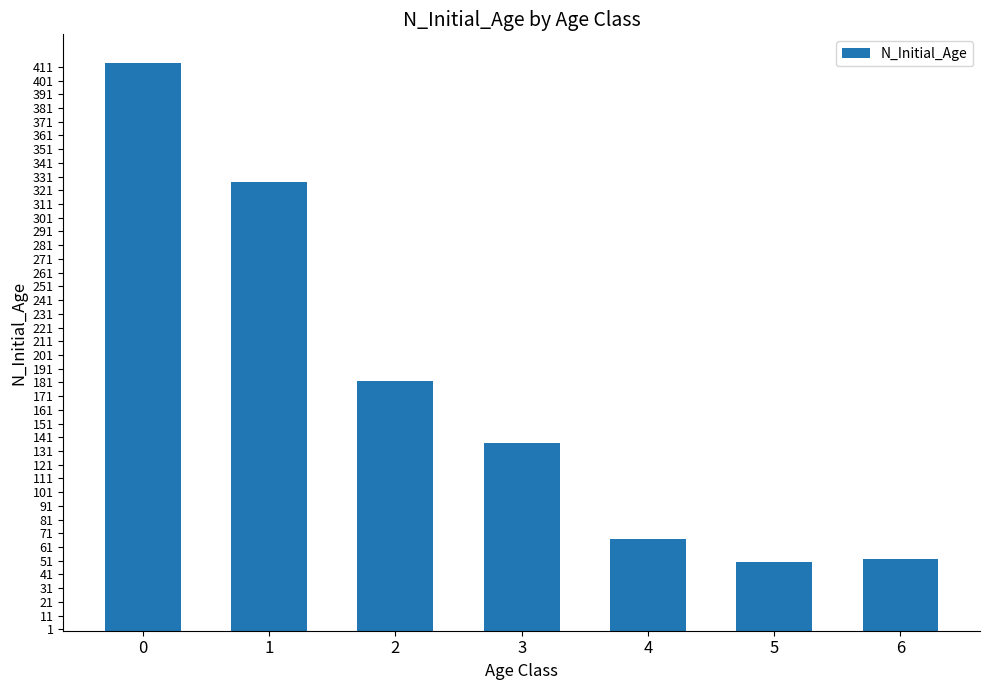

Which has a higher value, 5 or 3?

3